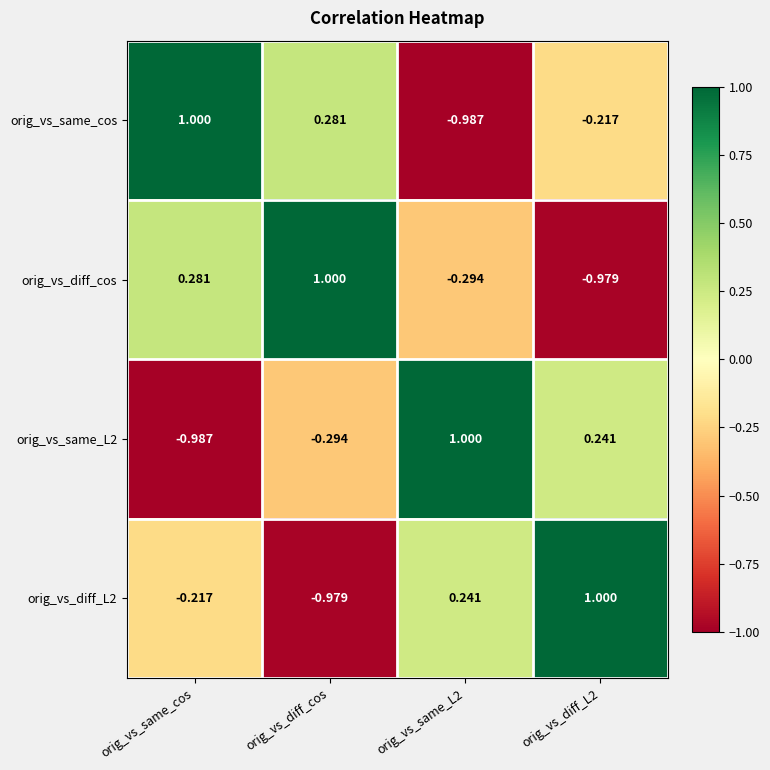

At which label does orig_vs_same_L2 reach its minimum?

orig_vs_same_cos